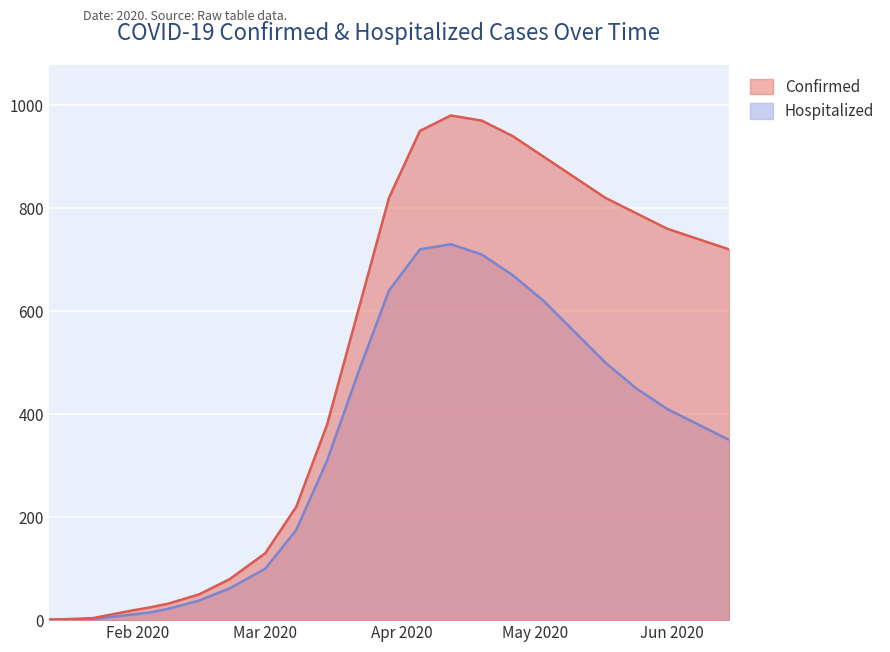

True or false: Confirmed and Hospitalized cross at least once.

False